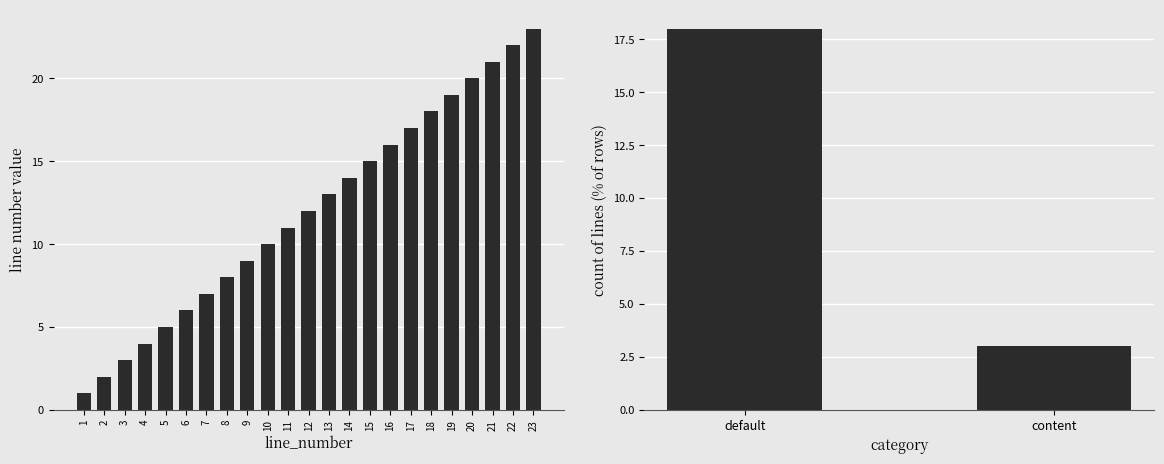

Which has a higher value, 10 or 13?

13